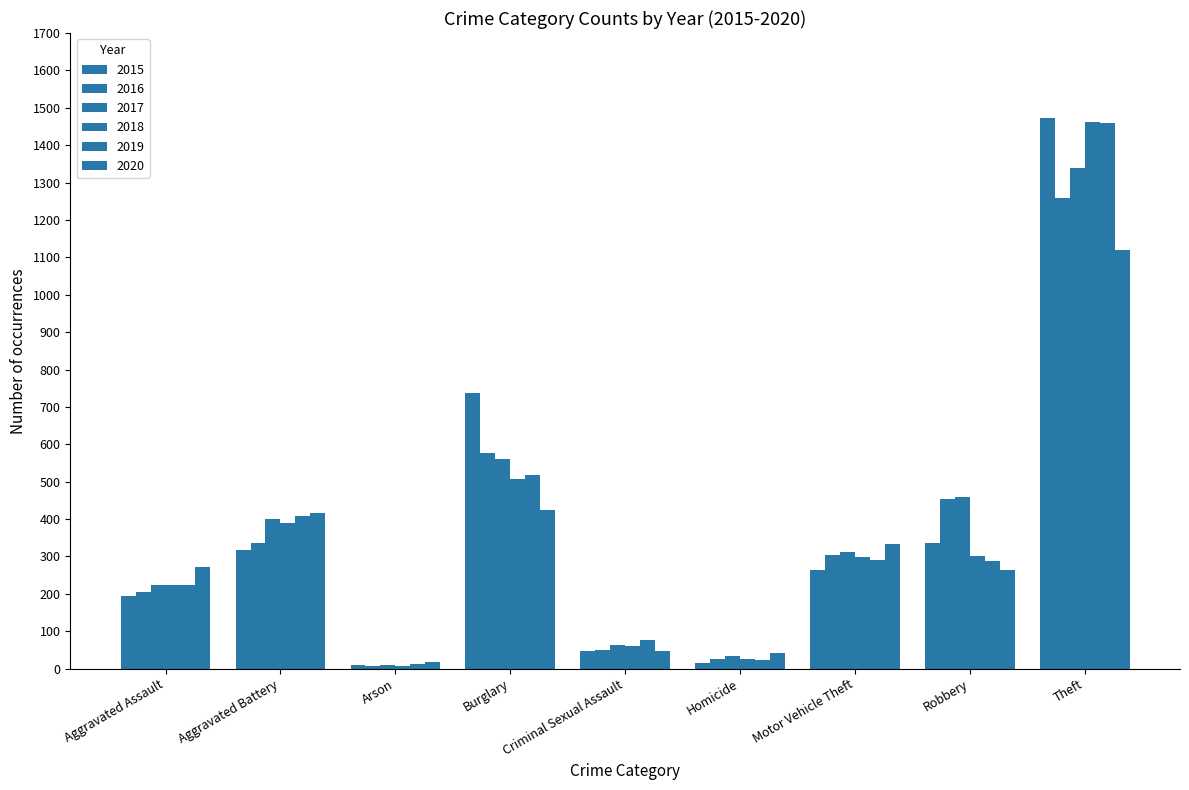

What is the average value of the 2017 series?

378